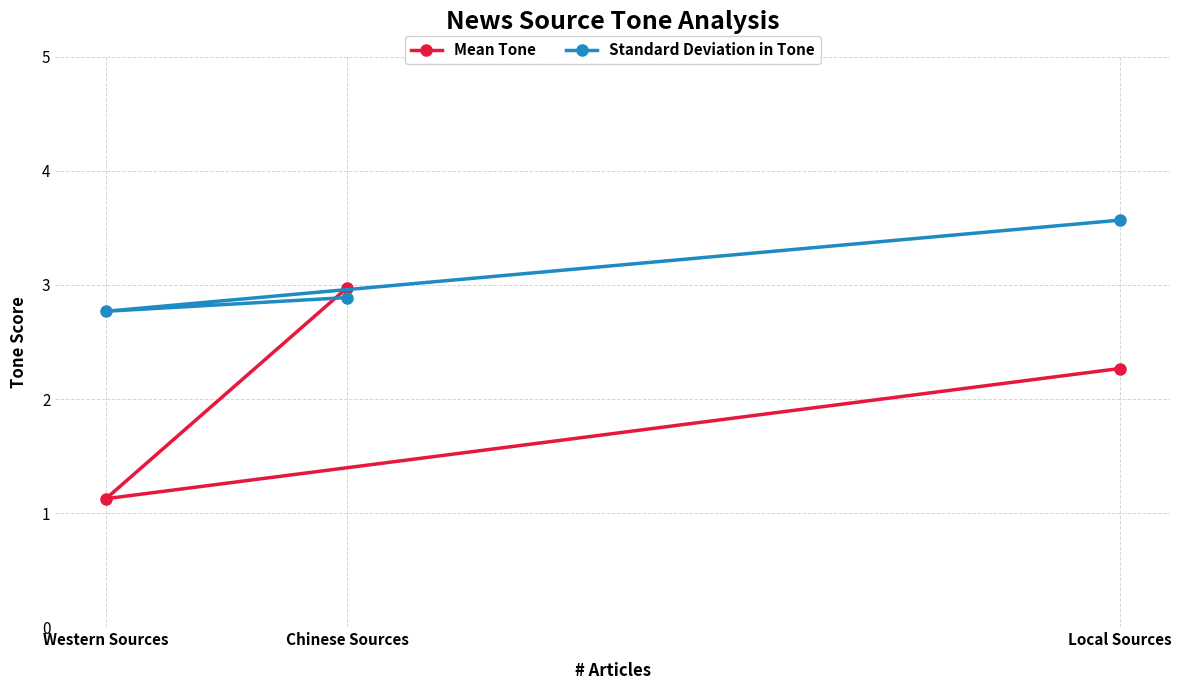

Which has a higher value, Chinese Sources or Western Sources?

Chinese Sources